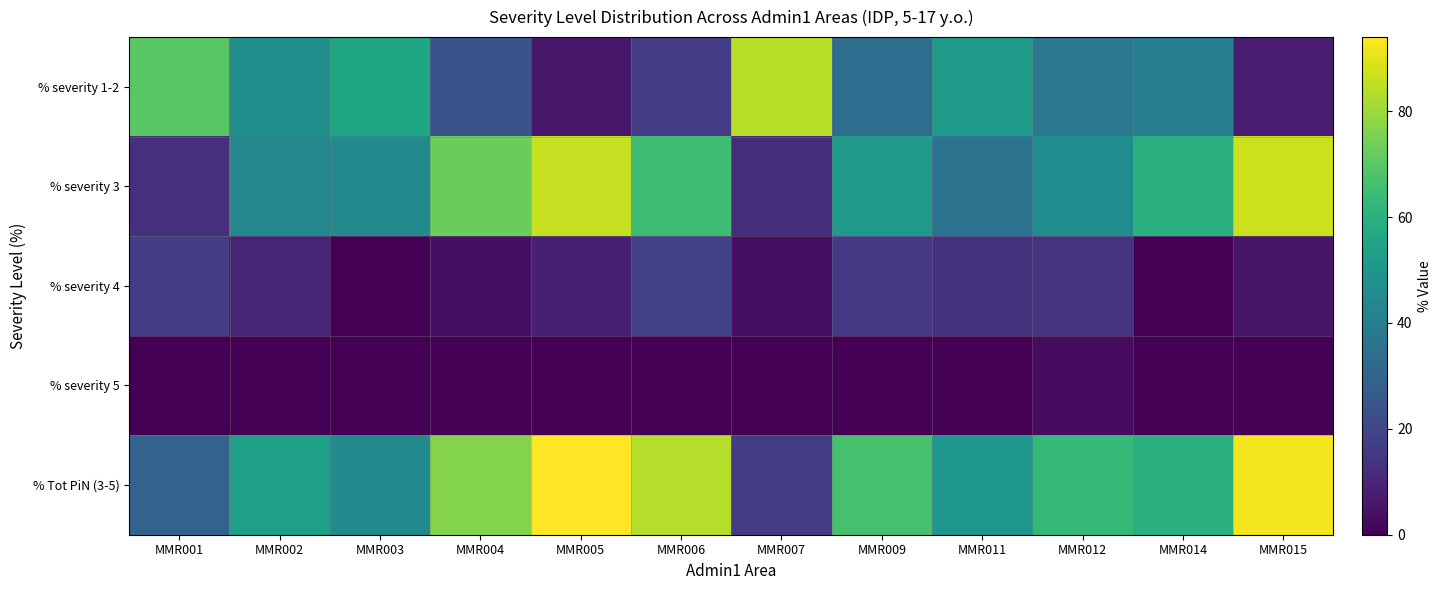

How many series are shown in this chart?

5